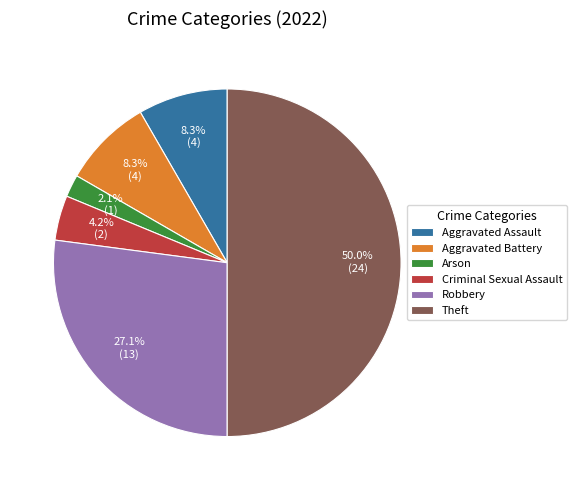

What is the largest slice in the pie chart?

Theft